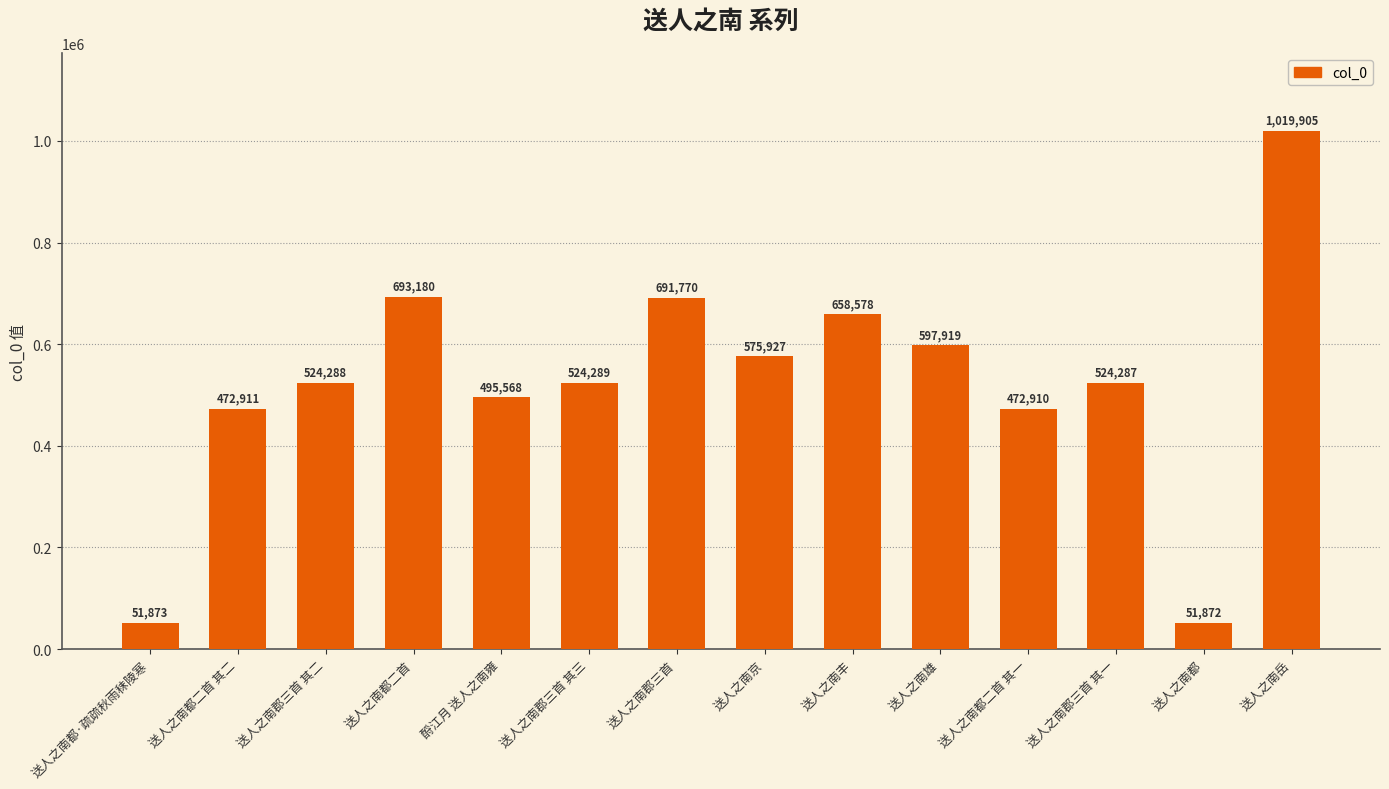

The value at 送人之南郡三首 其三 is 254276. True or false?

False